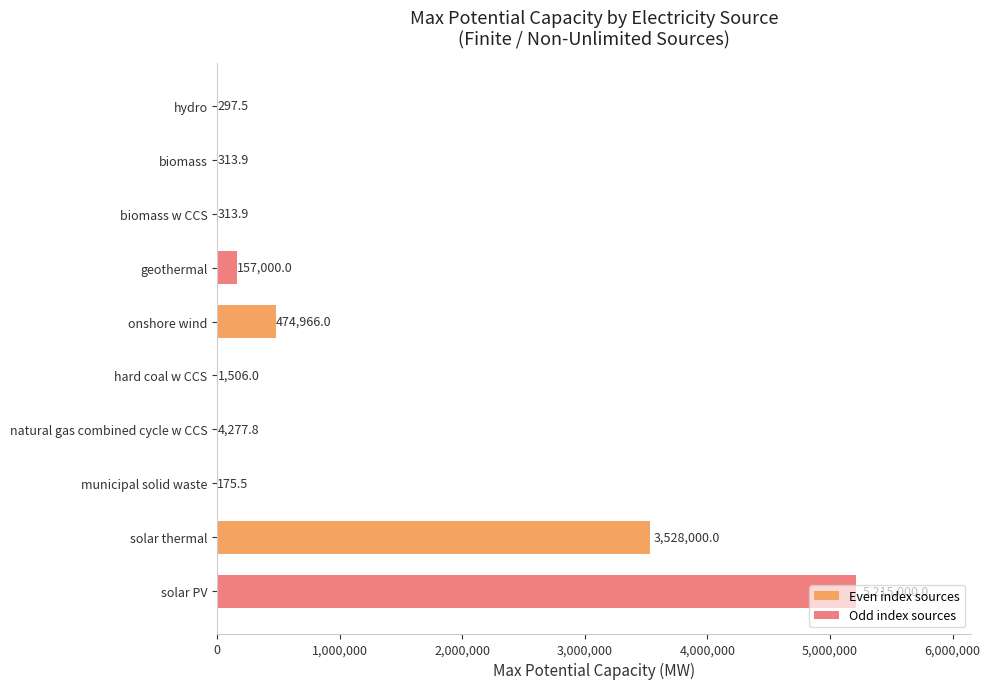

At which label is the value closest to 2607587?

solar thermal